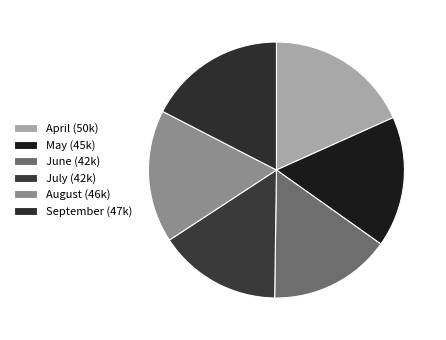

How many slices are in this pie chart?

6